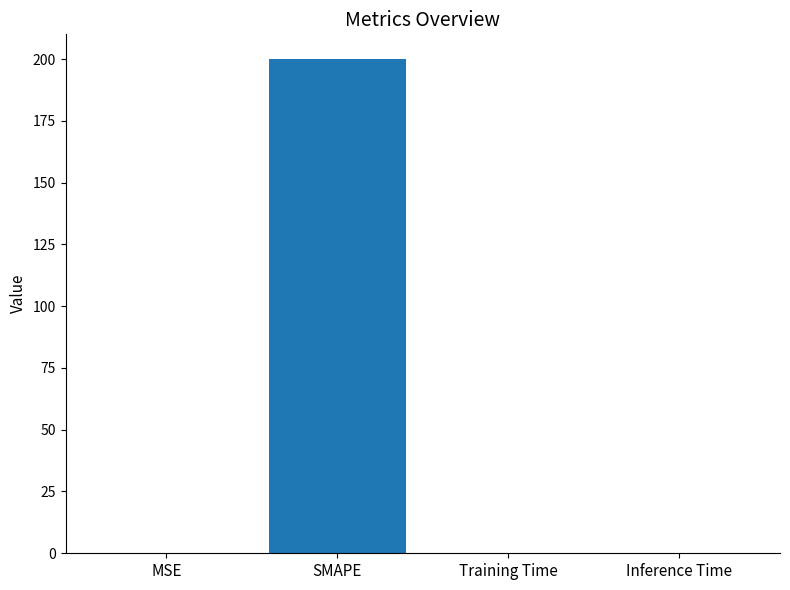

What is the average value?

50.0